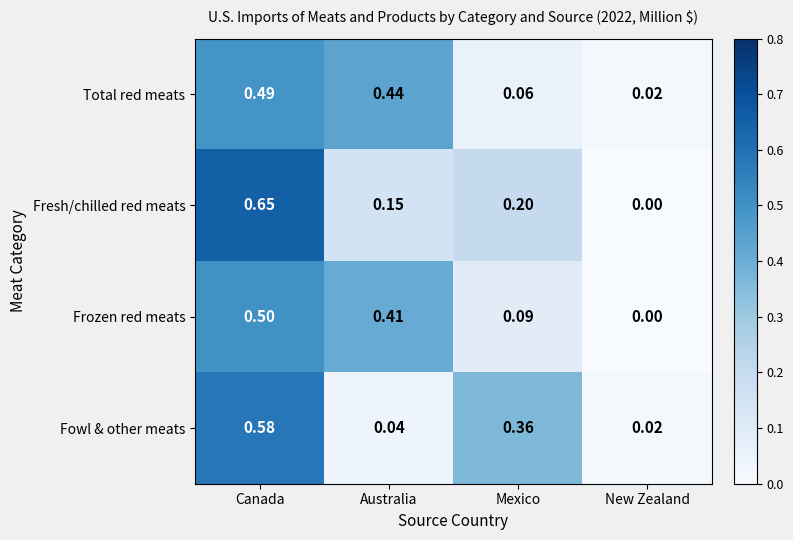

Which label corresponds to the smallest value in the chart?

New Zealand